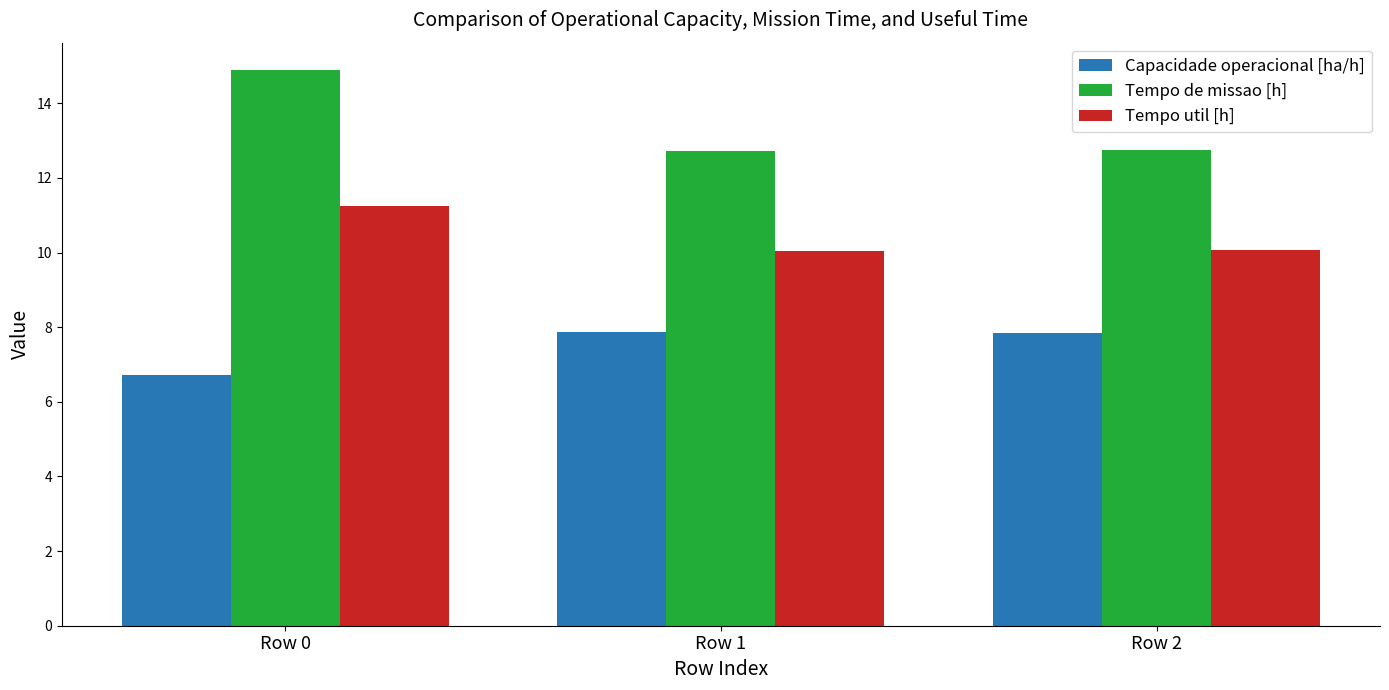

How many bars are there in total?

9